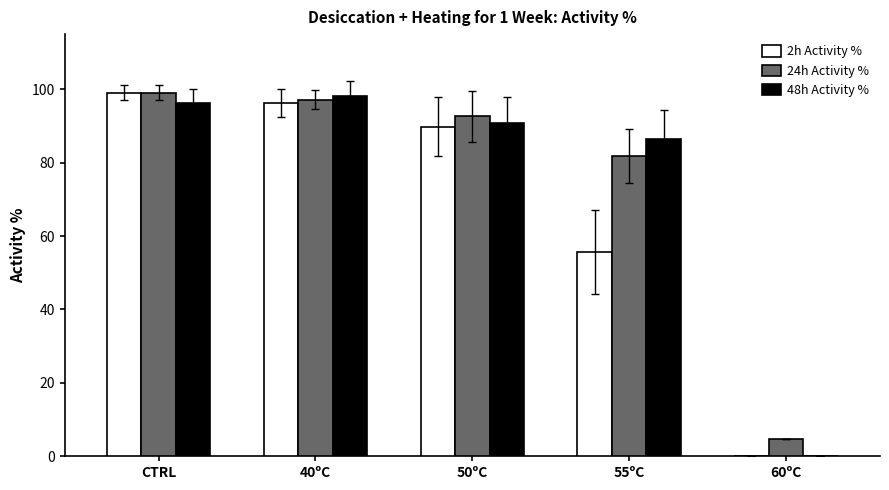

What is the difference between the 2h Activity % values at 60ºC and CTRL?

99.0